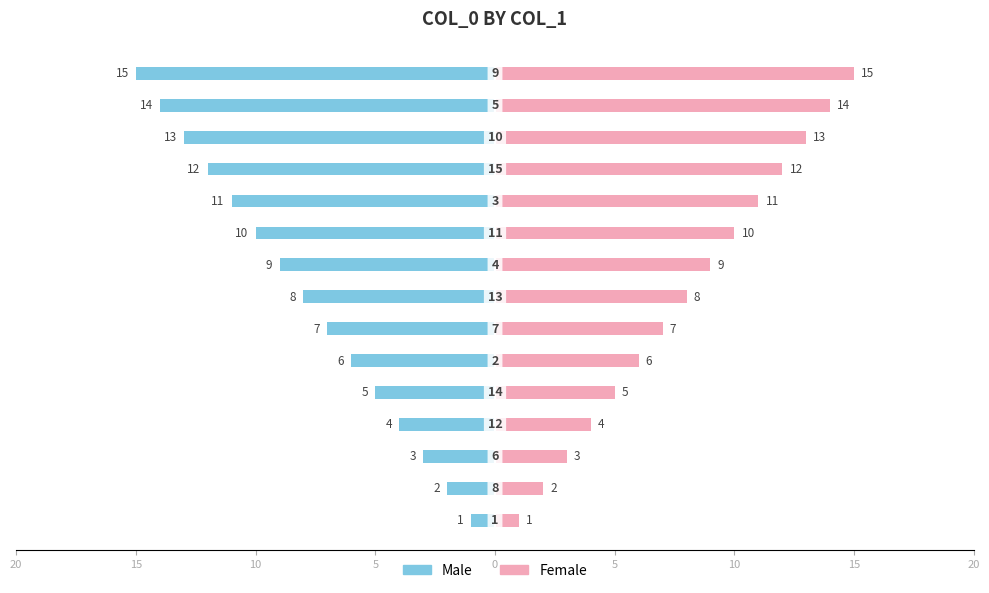

What is the difference between the maximum and minimum values in the Female series?

14